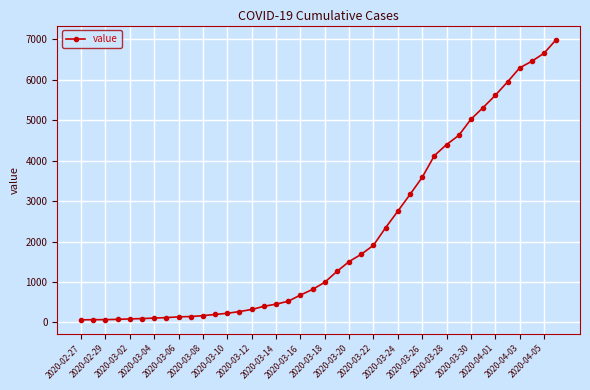

What is the maximum value shown in the chart?

6995